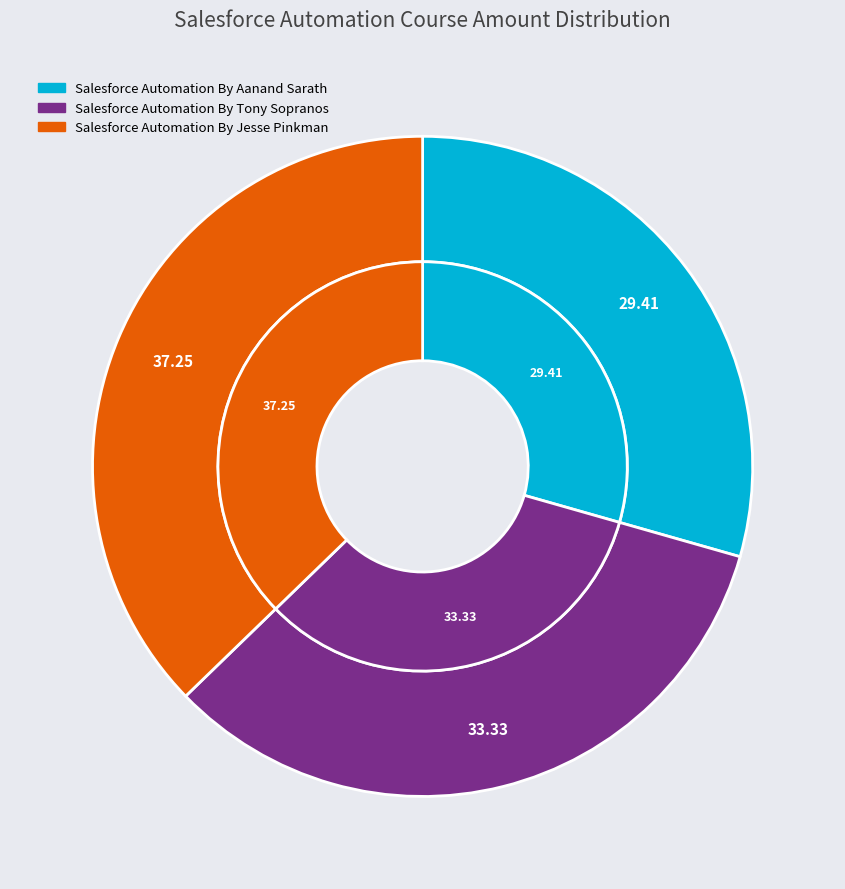

To the nearest percent, what portion does Salesforce Automation By Aanand Sarath represent?

29%